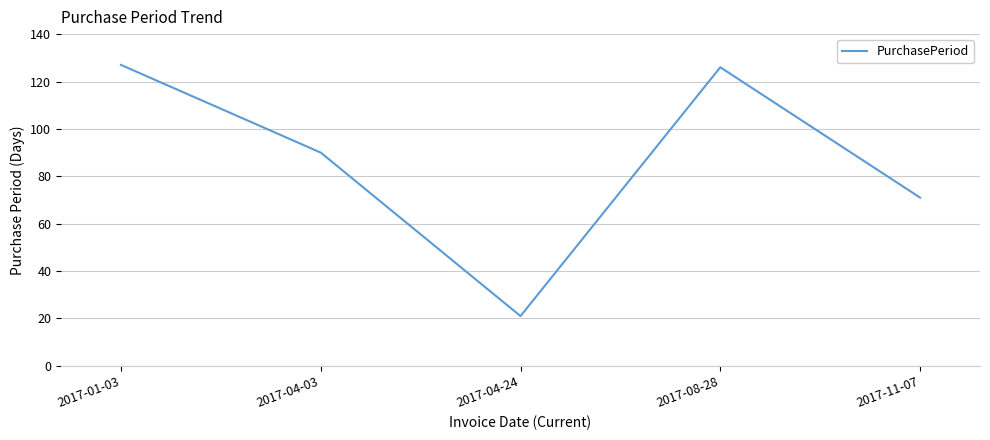

What is the difference between the maximum and minimum values?

106